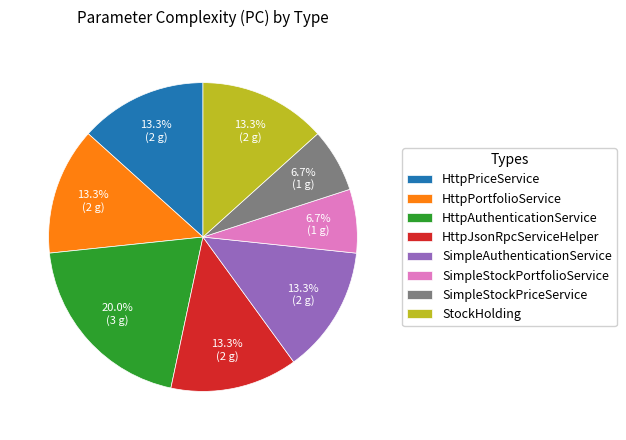

How many slices are in this pie chart?

8